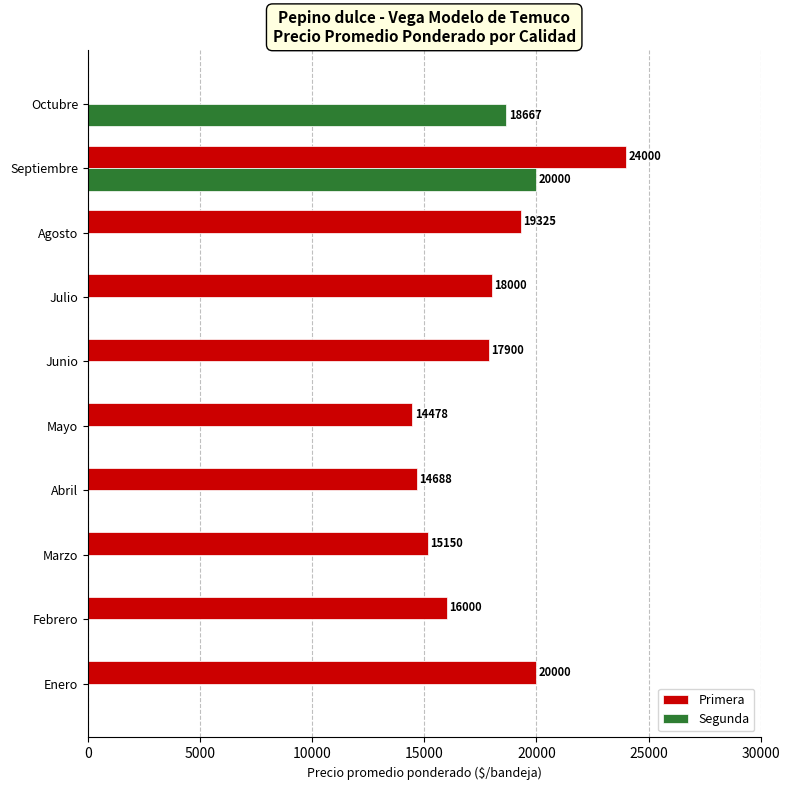

Read the Primera value at Julio, to the nearest 10.

18000